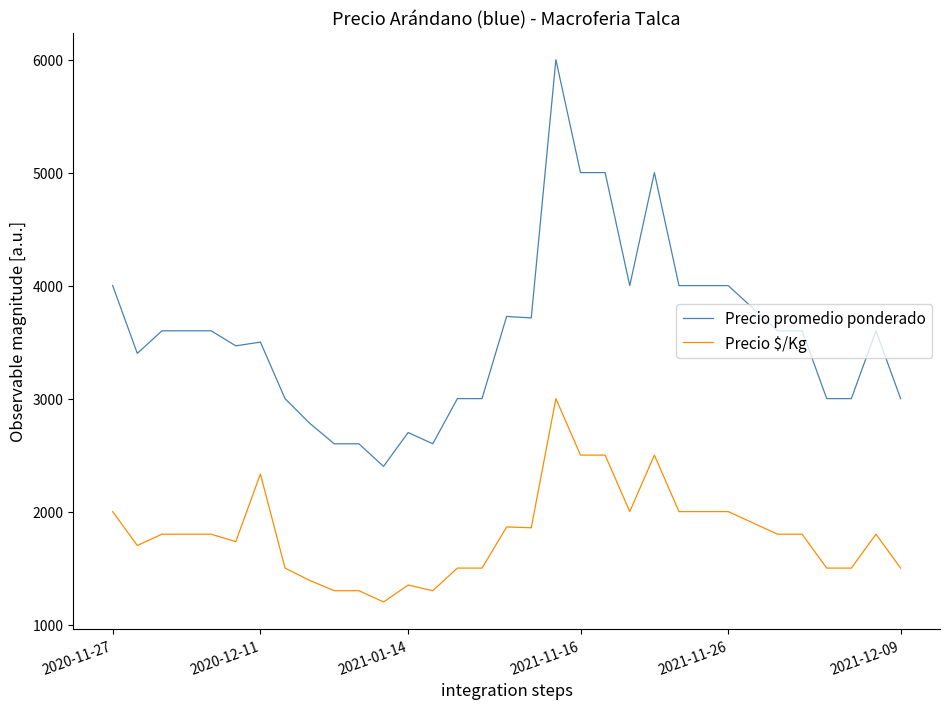

List the series in order of their overall mean, lowest first.

Precio $/Kg, Precio promedio ponderado